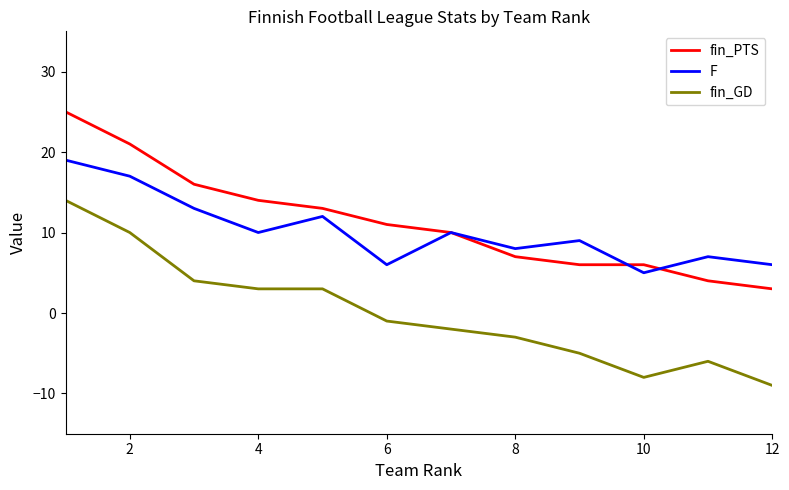

What is the smallest value displayed?

-9